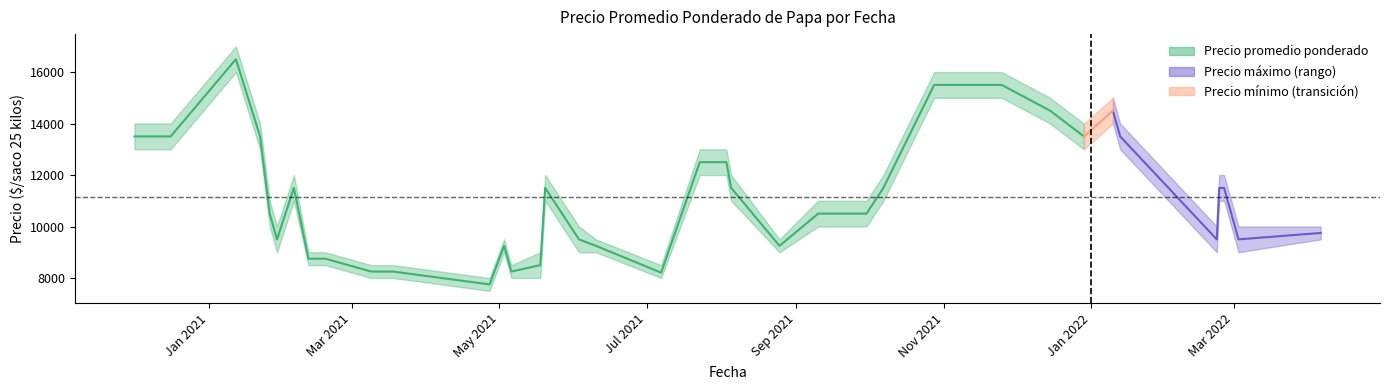

At which category is the sum across all series the highest?

2021-01-12